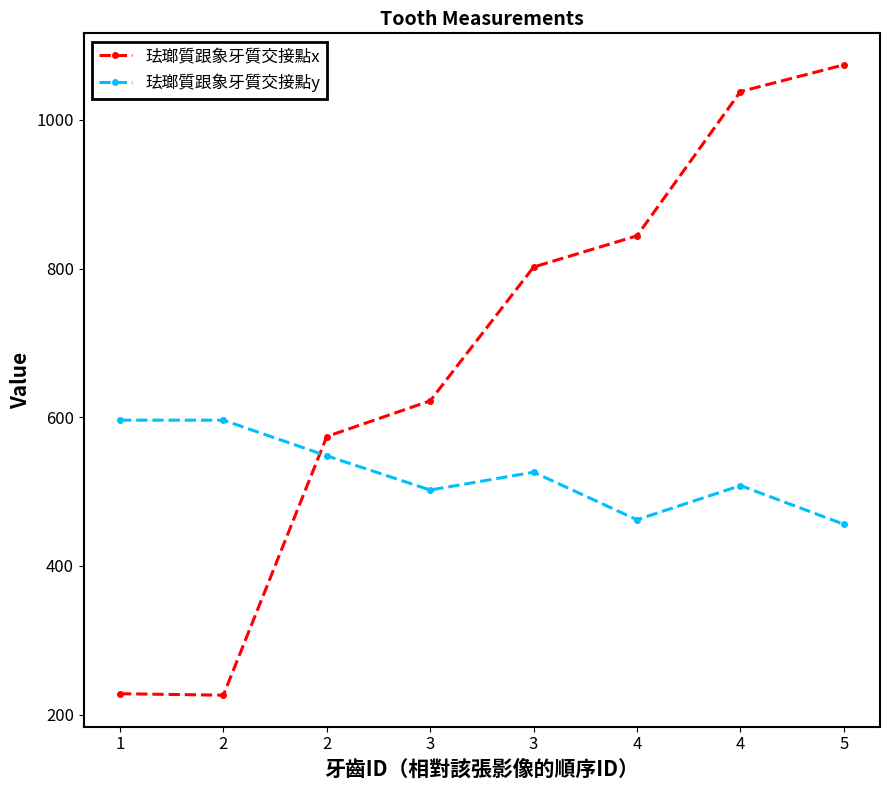

How many values in the 珐瑯質跟象牙質交接點y series are below 526?

4